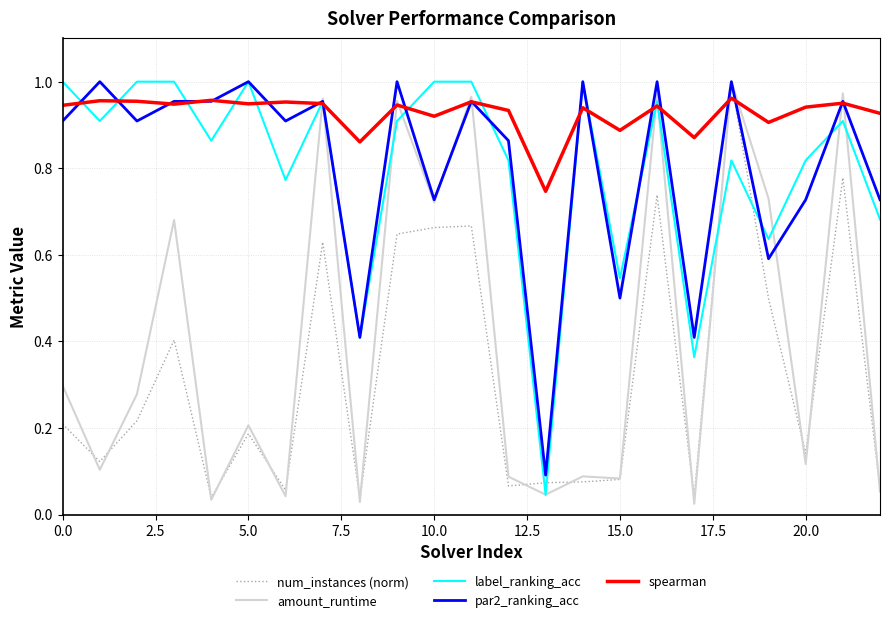

Which series has the widest spread of values?

amount_runtime